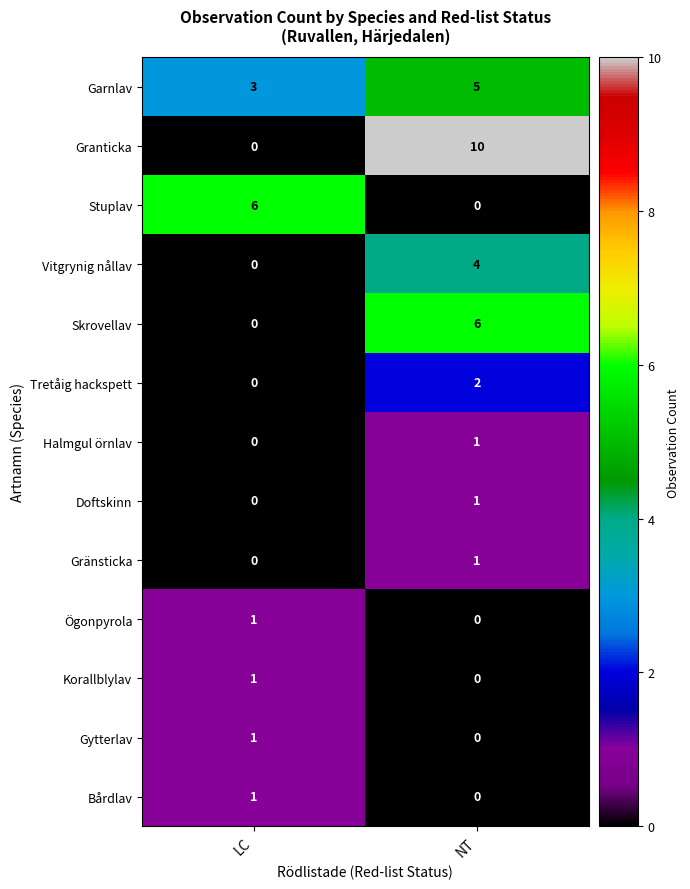

At which label does Gränsticka reach its peak?

NT